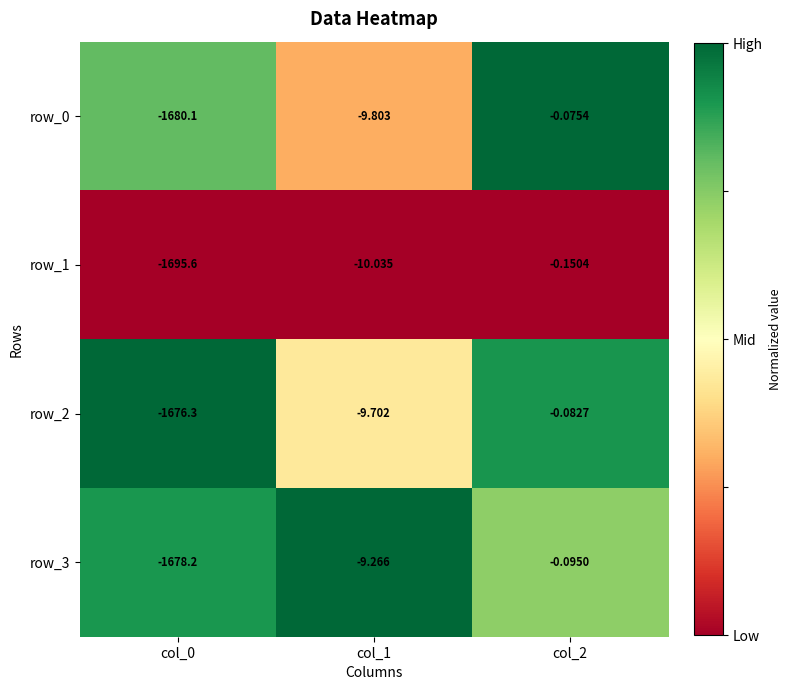

Which series has the largest total across all categories?

row_2